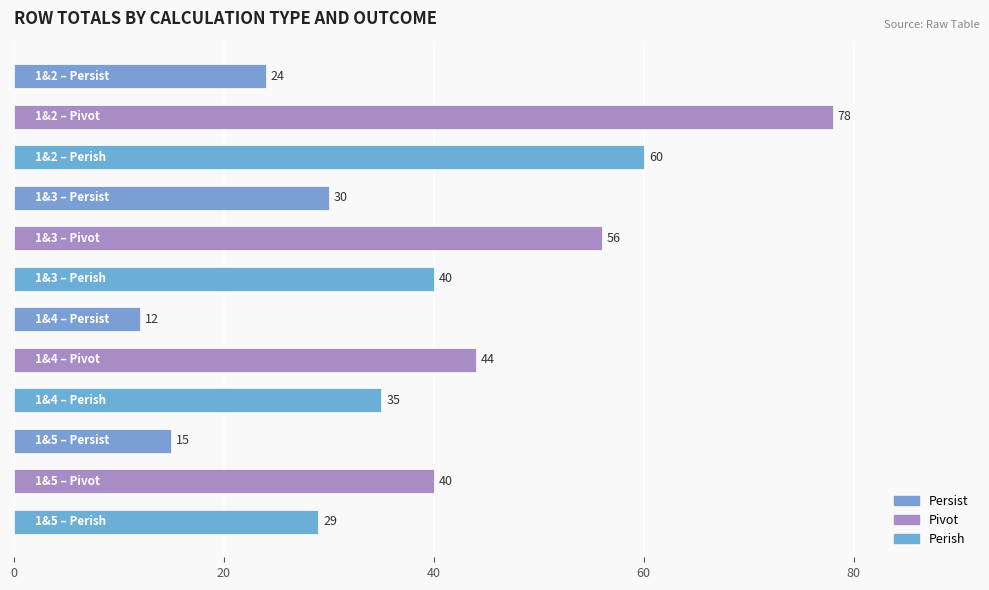

Are the bars horizontal?

Yes